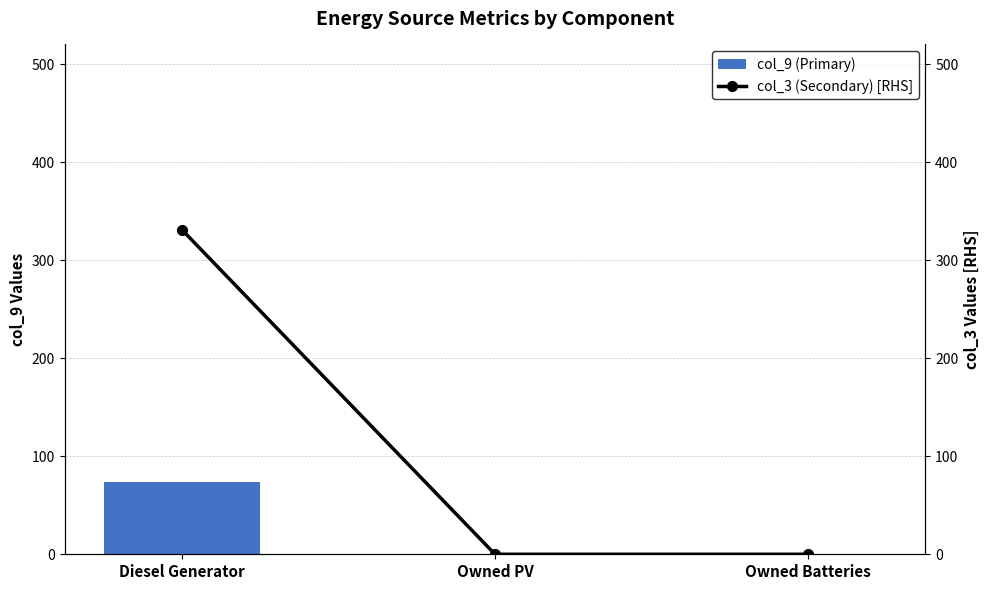

Does the chart contain any negative values?

No